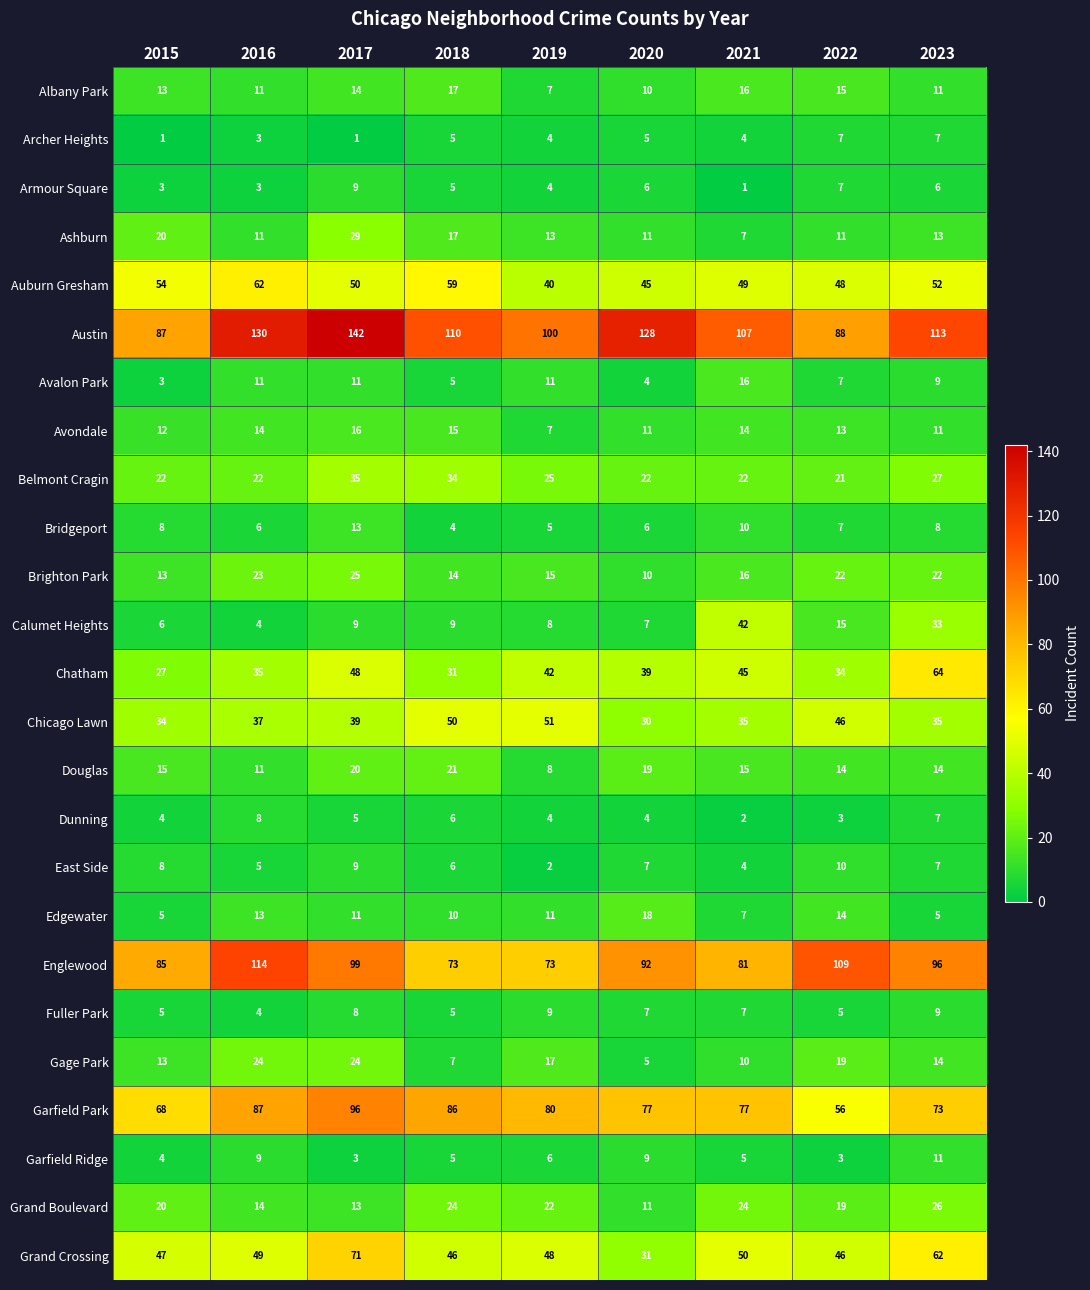

What is the sum of the Chatham values at 2020 and 2018?

70